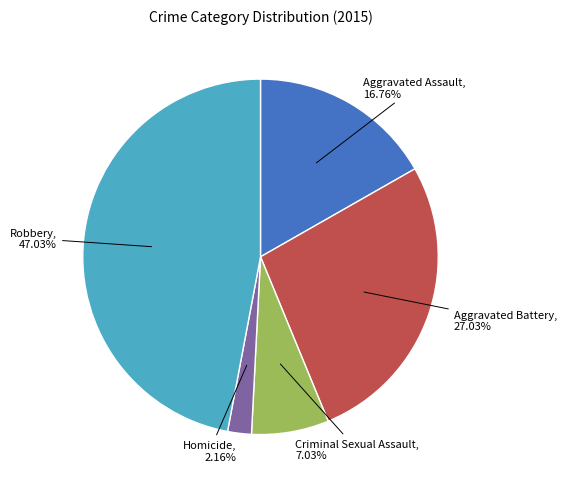

To the nearest percent, what is the difference between the largest and smallest slice percentages?

45%